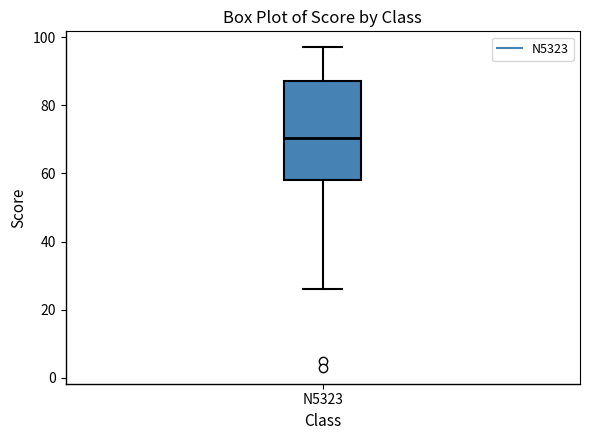

Transcribe this box plot: give where the median line is, the range the box spans, and where the two whiskers end, as read against the y-axis. The values are not printed on the chart, so give them approximately, as read against the axis.

median 70, box 58 to 88, whiskers 26 to 98